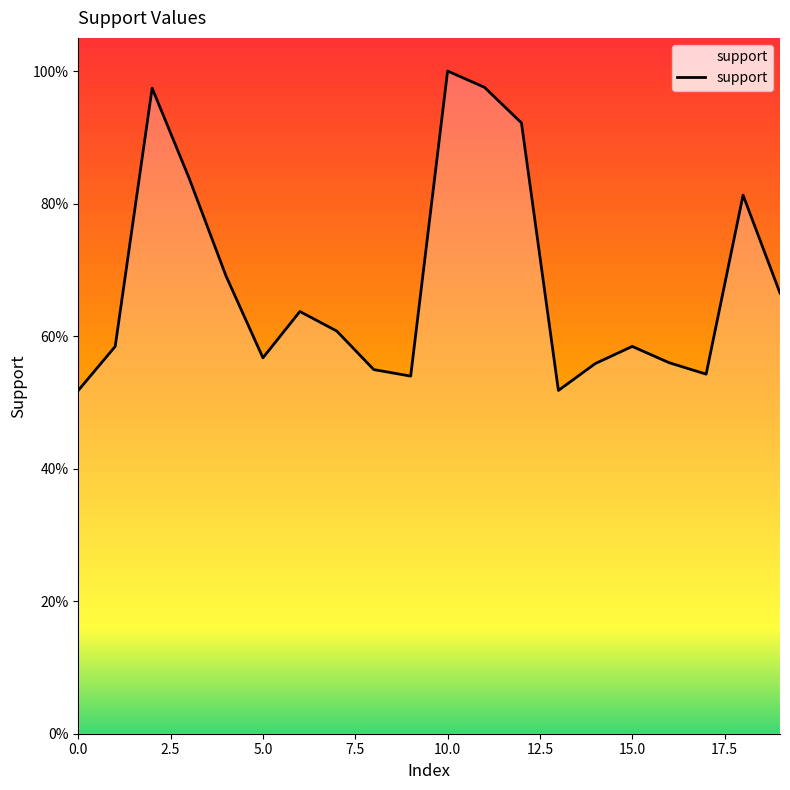

Is this an area chart (filled region under the line)?

Yes